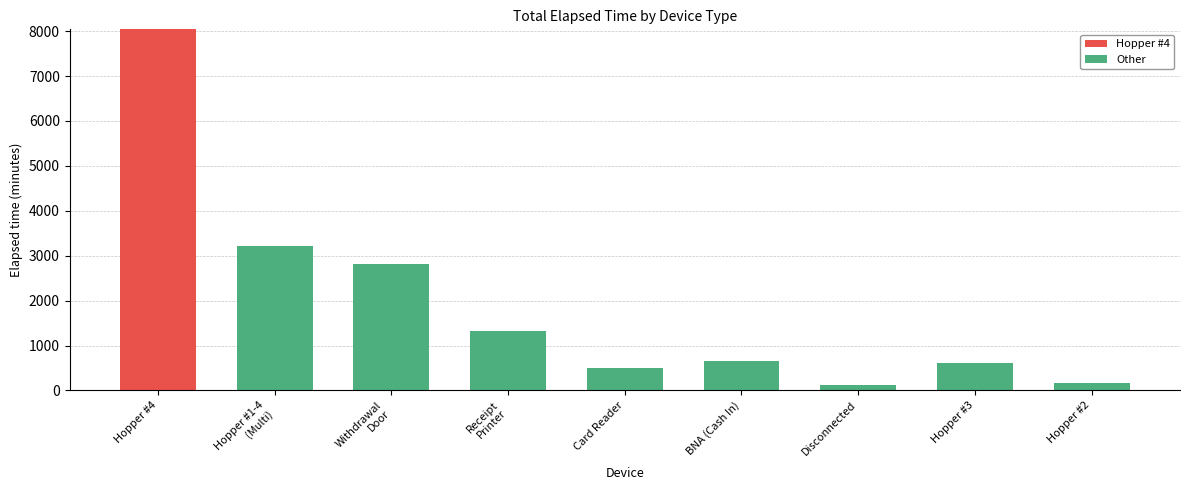

The value of Hopper #4 at Disconnected is 4158. True or false?

False